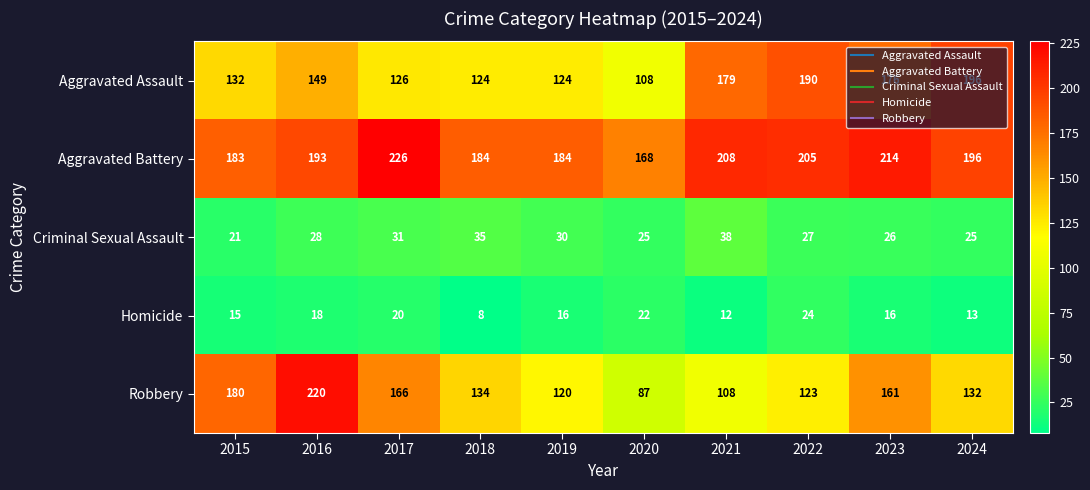

Which series changed the most between 2018 and 2020?

Robbery